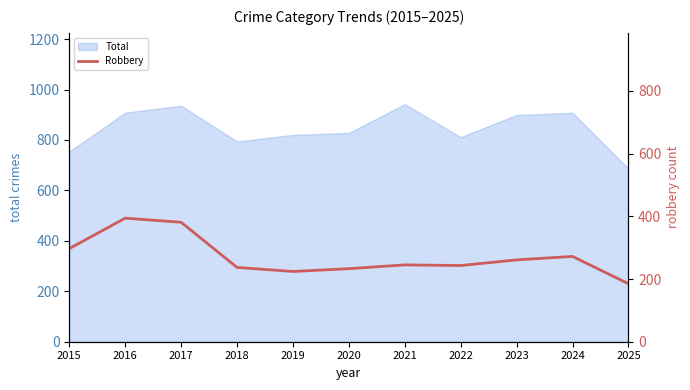

Approximately how many times larger is the value at 2020 compared to 2022?

1.0